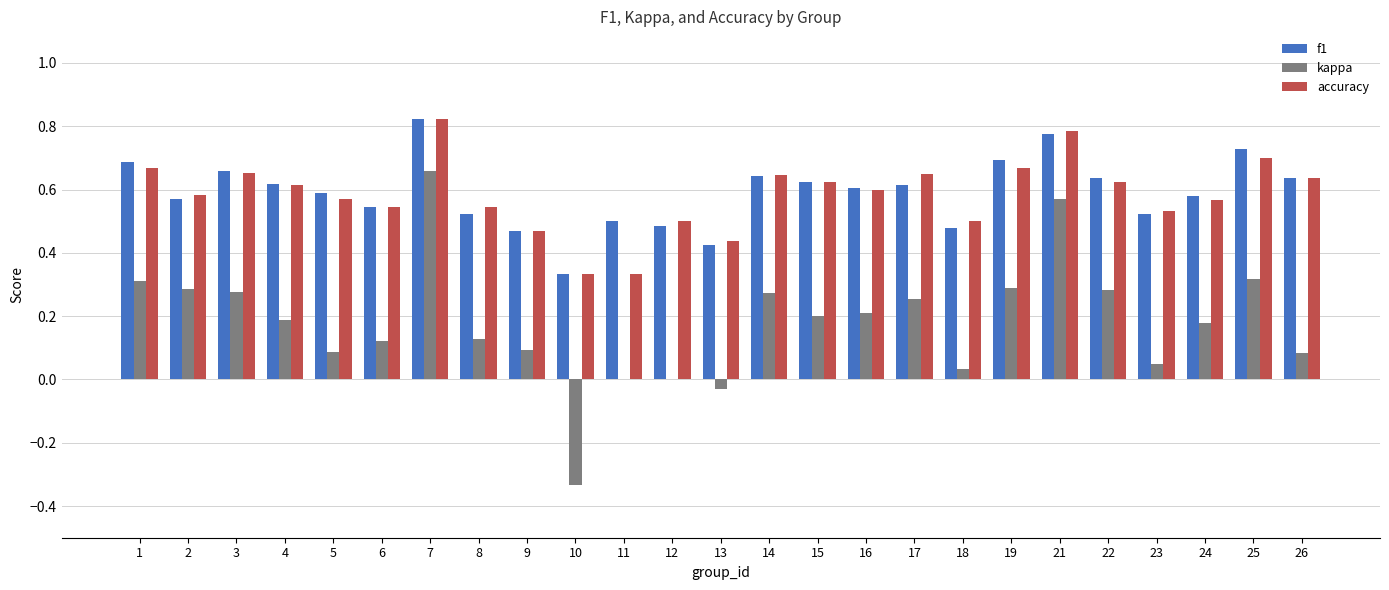

Which series has the largest range (max minus min)?

kappa